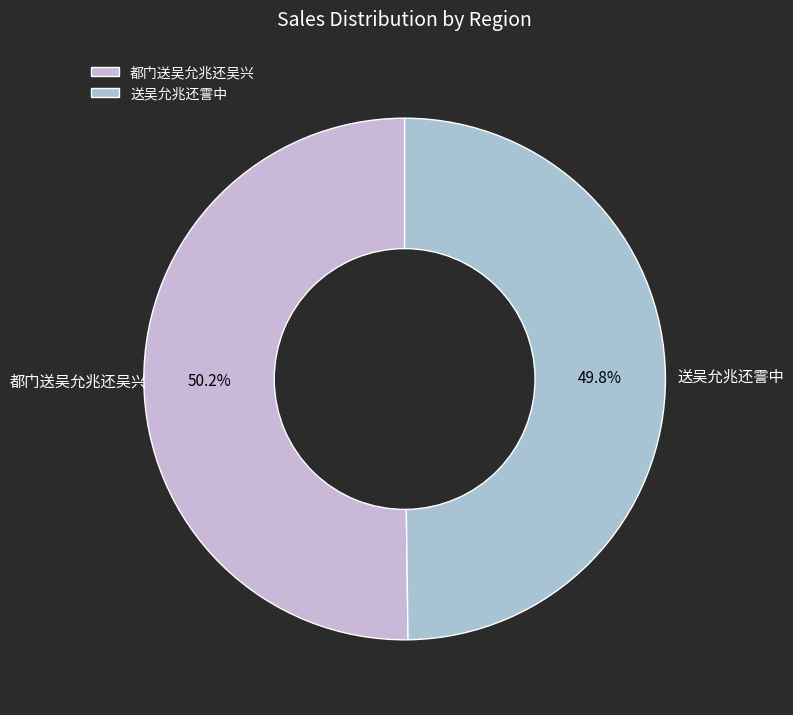

Is there any slice that represents more than half of the pie?

Yes